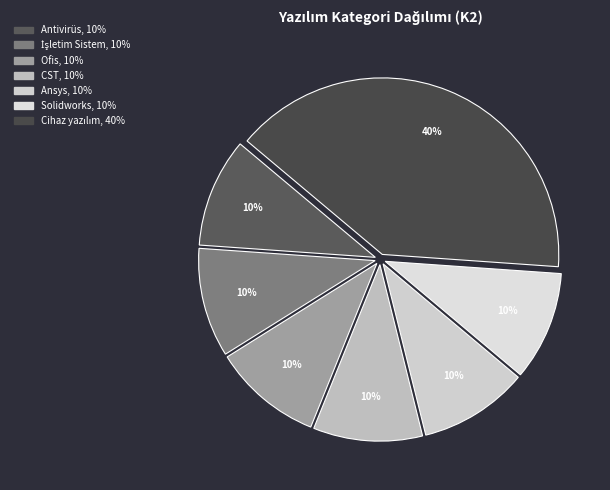

What is the ratio of the value at CST to the value at Ofis?

1.0